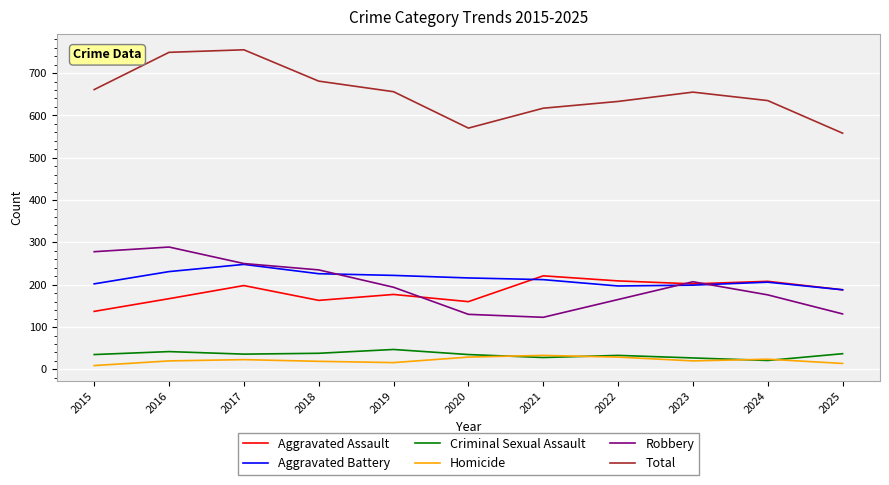

What are all the series names shown in the legend?

Aggravated Assault, Aggravated Battery, Criminal Sexual Assault, Homicide, Robbery, Total